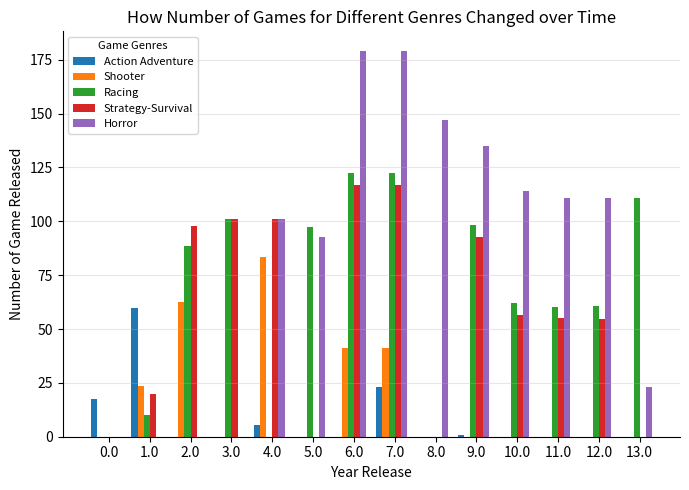

What are all the series names shown in the legend?

Action Adventure, Shooter, Racing, Strategy-Survival, Horror